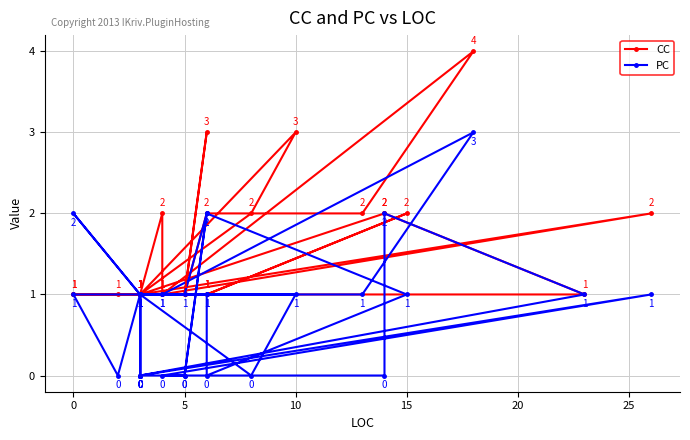

What is the average value of the CC series?

1